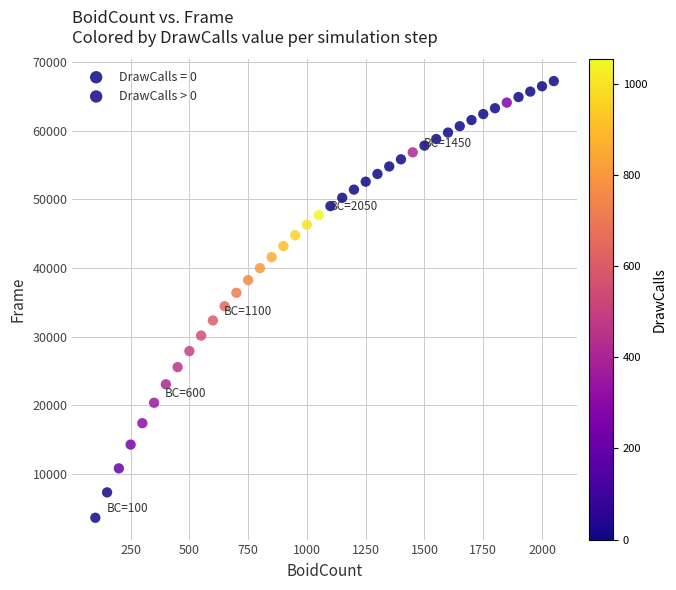

Which series contains the lowest Y value?

DrawCalls = 0